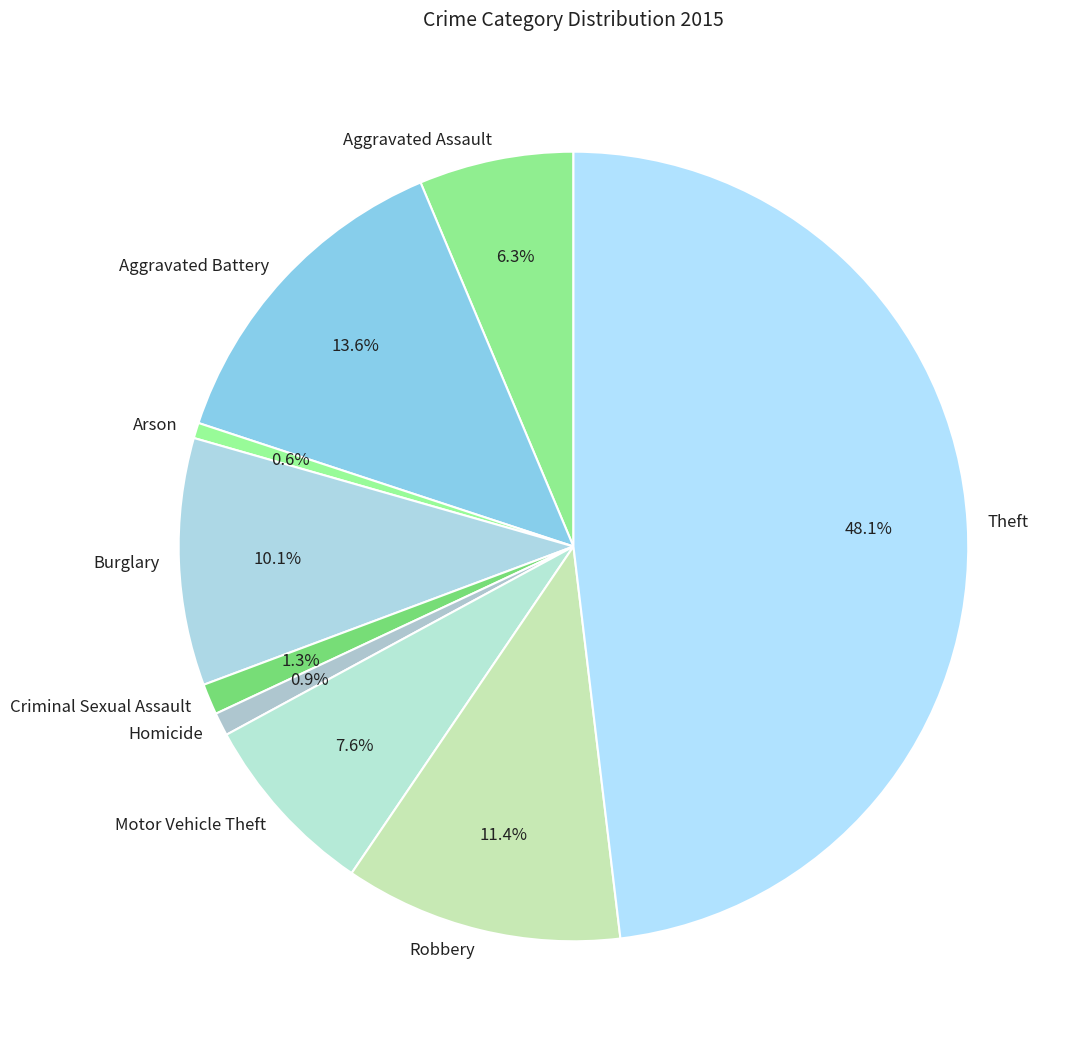

To the nearest percent, what is the difference between the Theft and Criminal Sexual Assault slice percentages?

47%